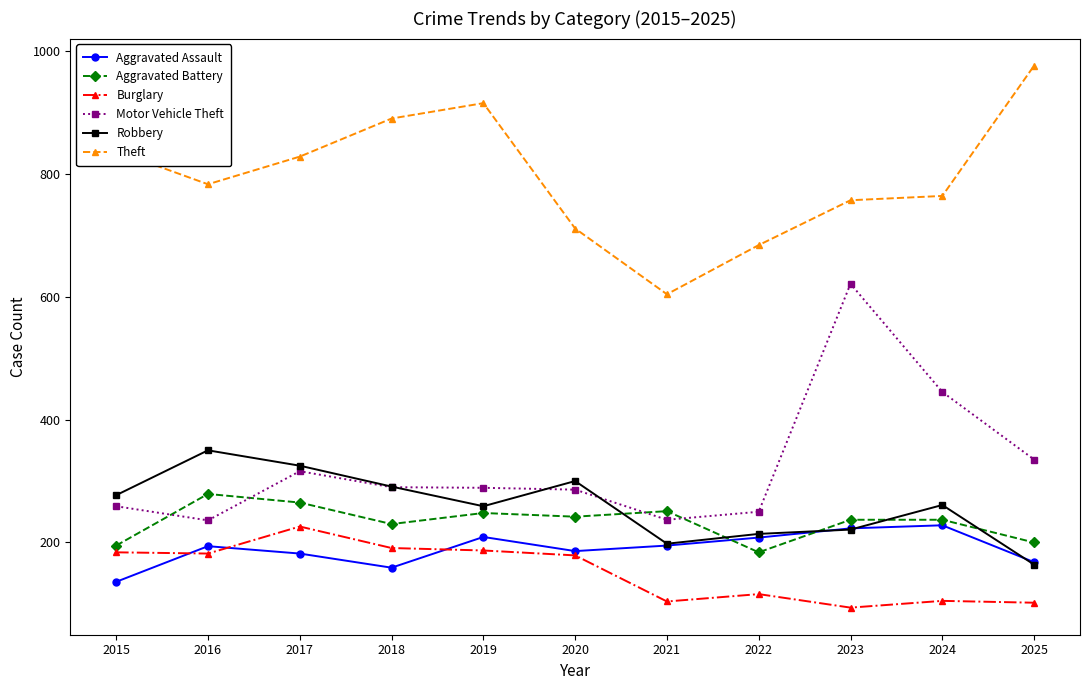

Which series has the largest total across all categories?

Theft